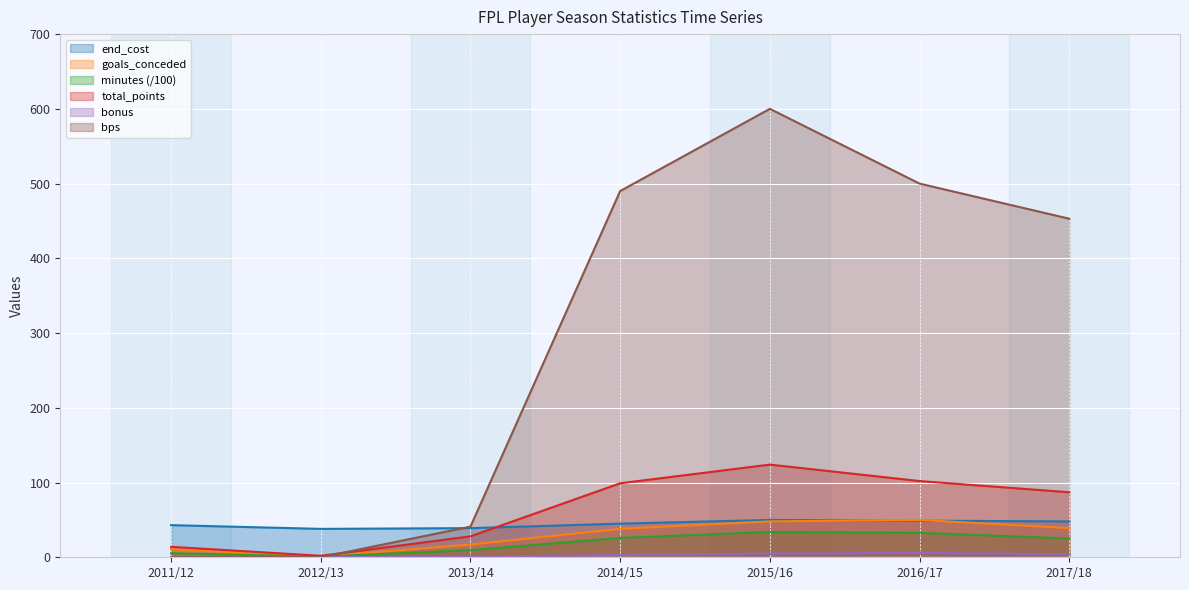

What is the difference between the maximum and minimum values in the end_cost series?

12.0